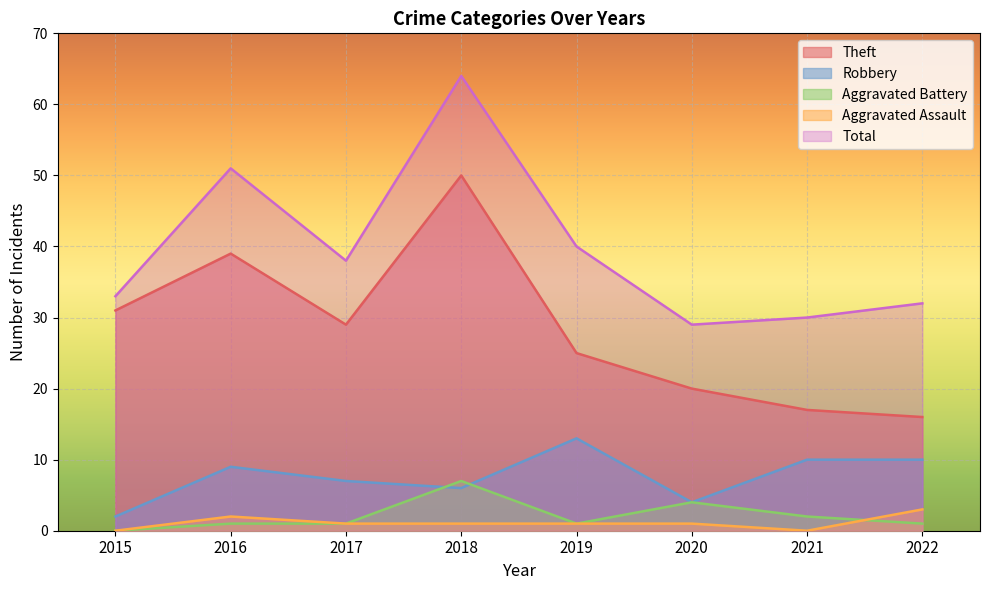

The Aggravated Battery series shows 0 at 2015. True or false?

True